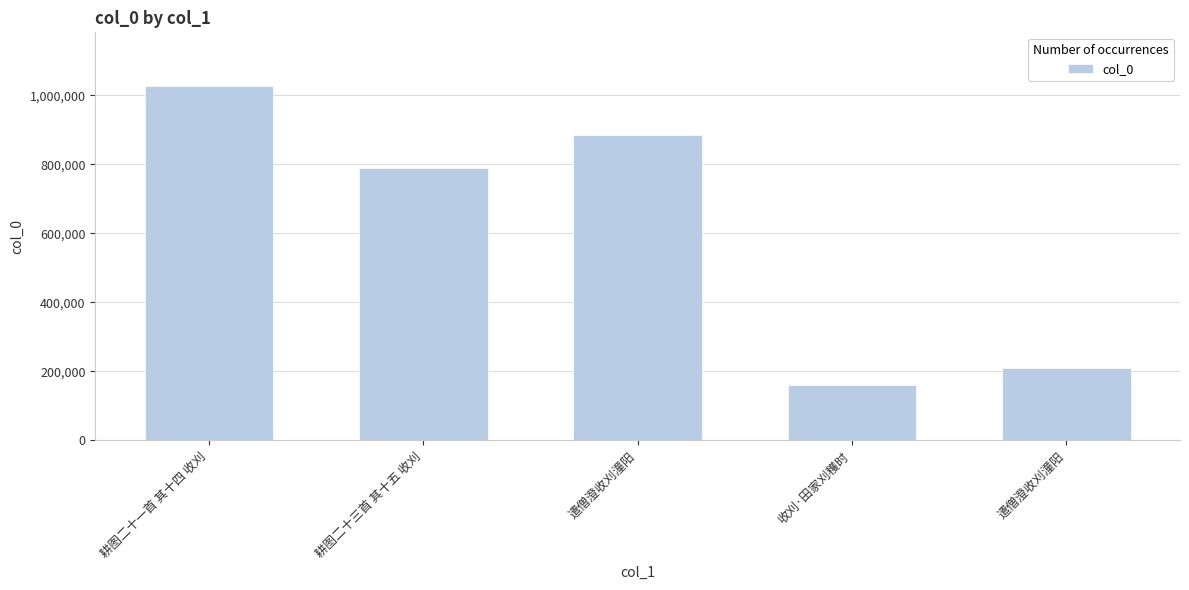

What is the label of the 2nd bar from the left?

耕图二十三首 其十五 收刈